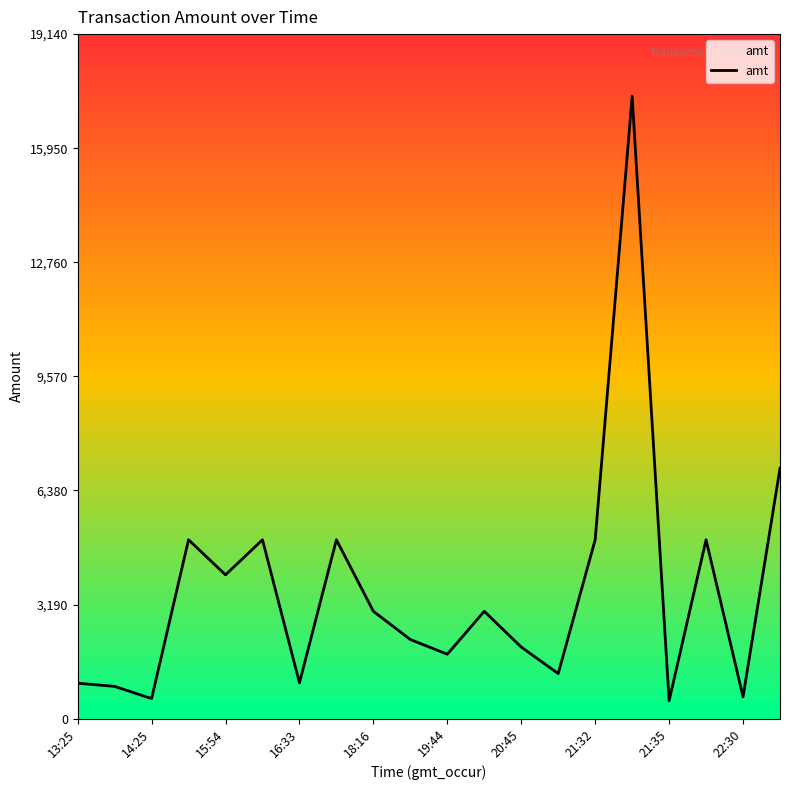

What is the maximum value shown in the chart?

17400